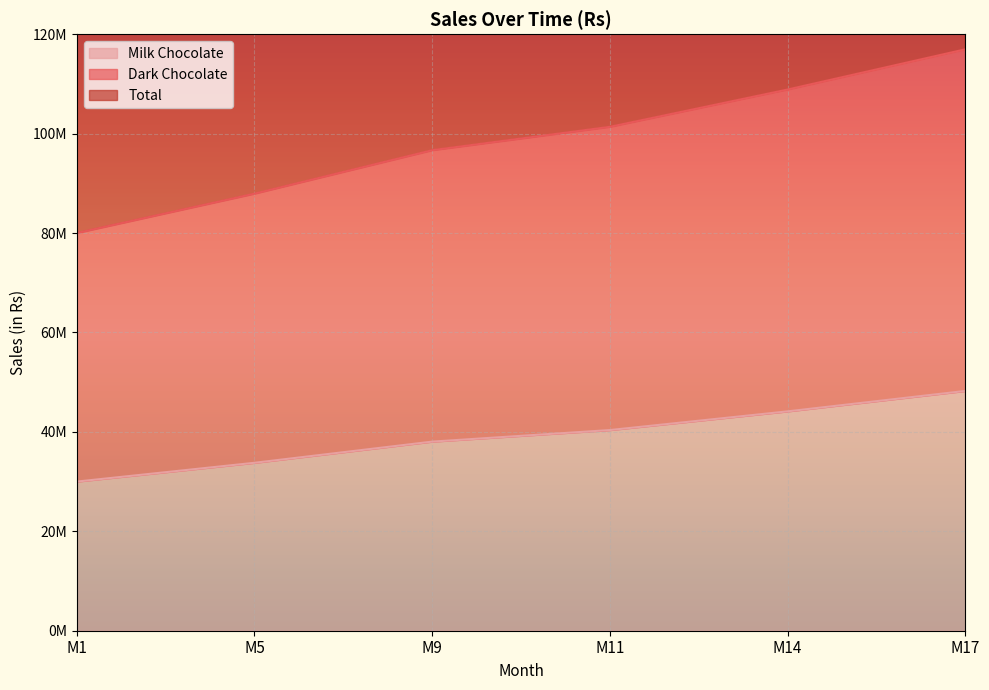

Reading left to right, extract all data points from this chart.

Milk Chocolate: M1=30000000.0	M5=33781658.2	M9=38040014.3	M11=40366447.1	M14=44125567.9	M17=48234756.4
Dark Chocolate: M1=80000000.0	M5=87919186.1	M9=96657452.8	M11=101360998.9	M14=108867753.5	M17=116954838.2
Total: M1=160000000.0	M5=175838372.1	M9=193314905.6	M11=202721997.8	M14=217735507.0	M17=233909676.6